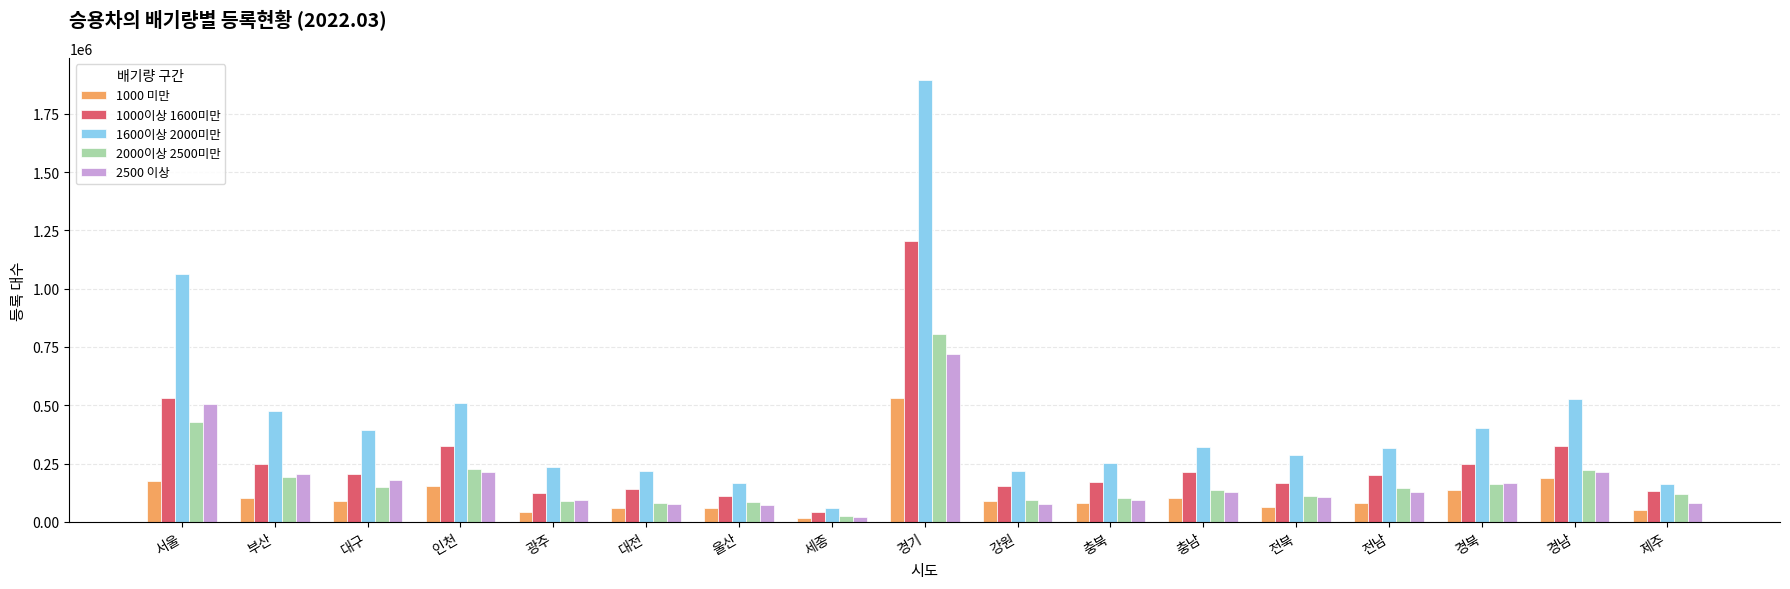

Between 인천 and 제주, which series saw the biggest shift?

1600이상 2000미만